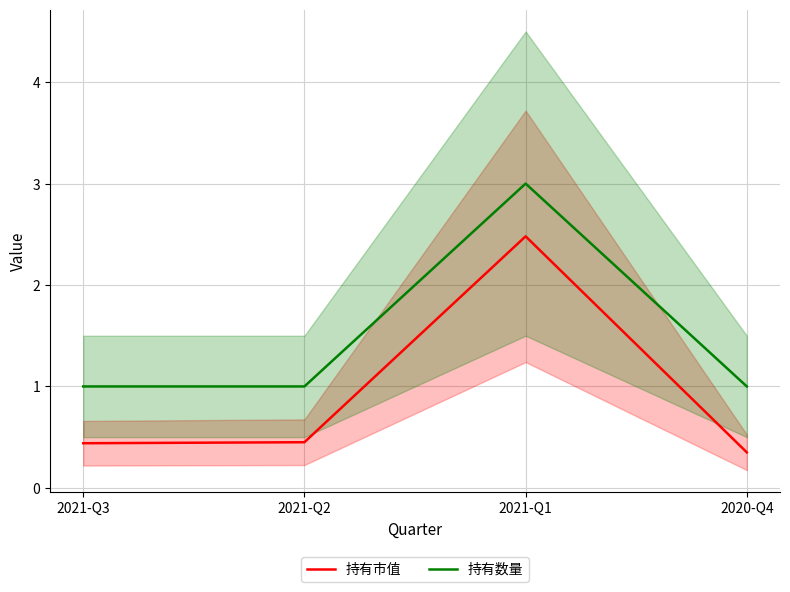

Rank the series by their maximum value, from lowest to highest.

持有市值, 持有数量